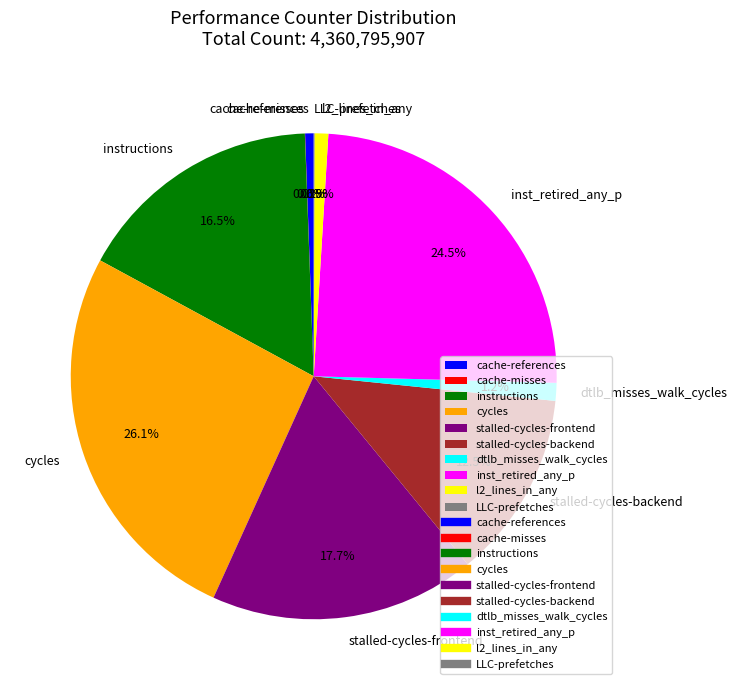

How much of the chart is everything except dtlb_misses_walk_cycles?

98.8%